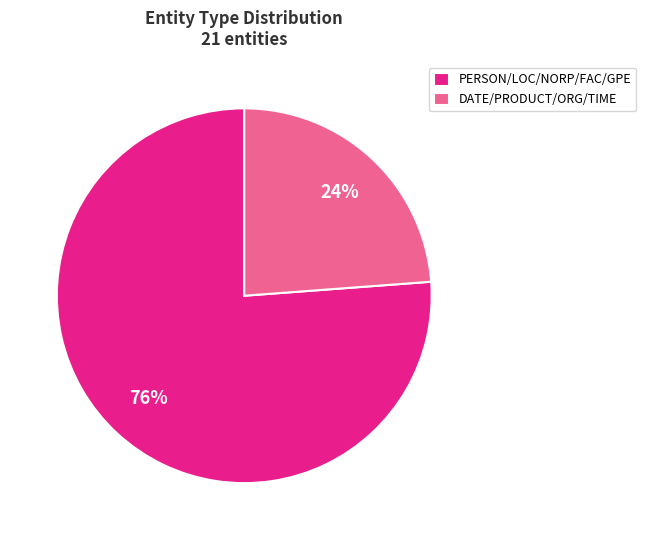

Is there any slice that represents more than half of the pie?

Yes